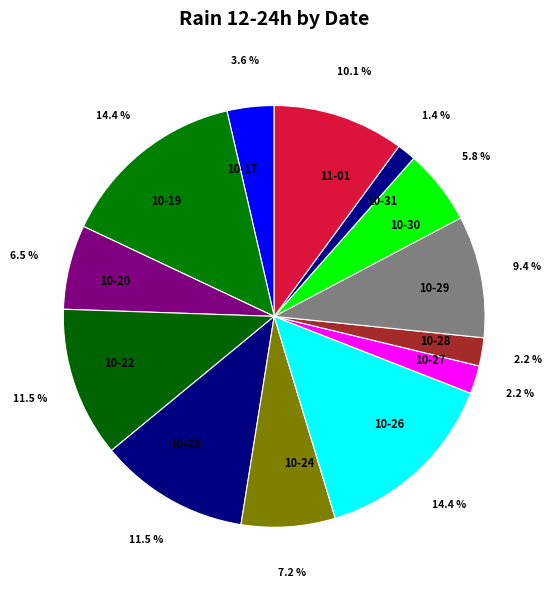

Is there a majority slice in this chart?

No